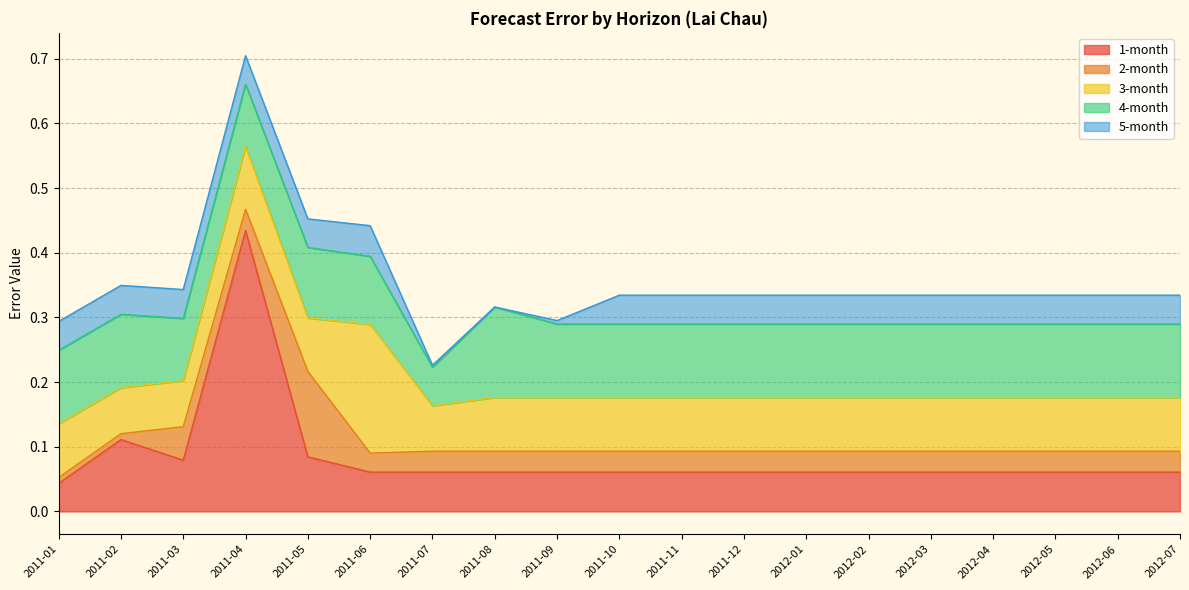

At which category does the chart reach its minimum across all series?

2011-08